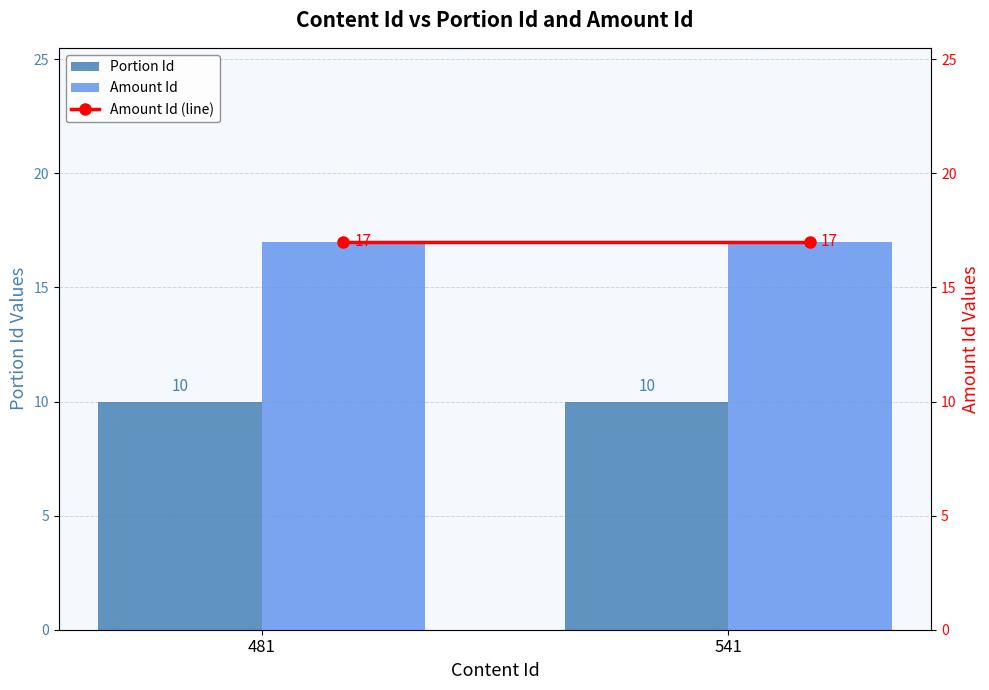

At how many categories does at least one series exceed 11?

2